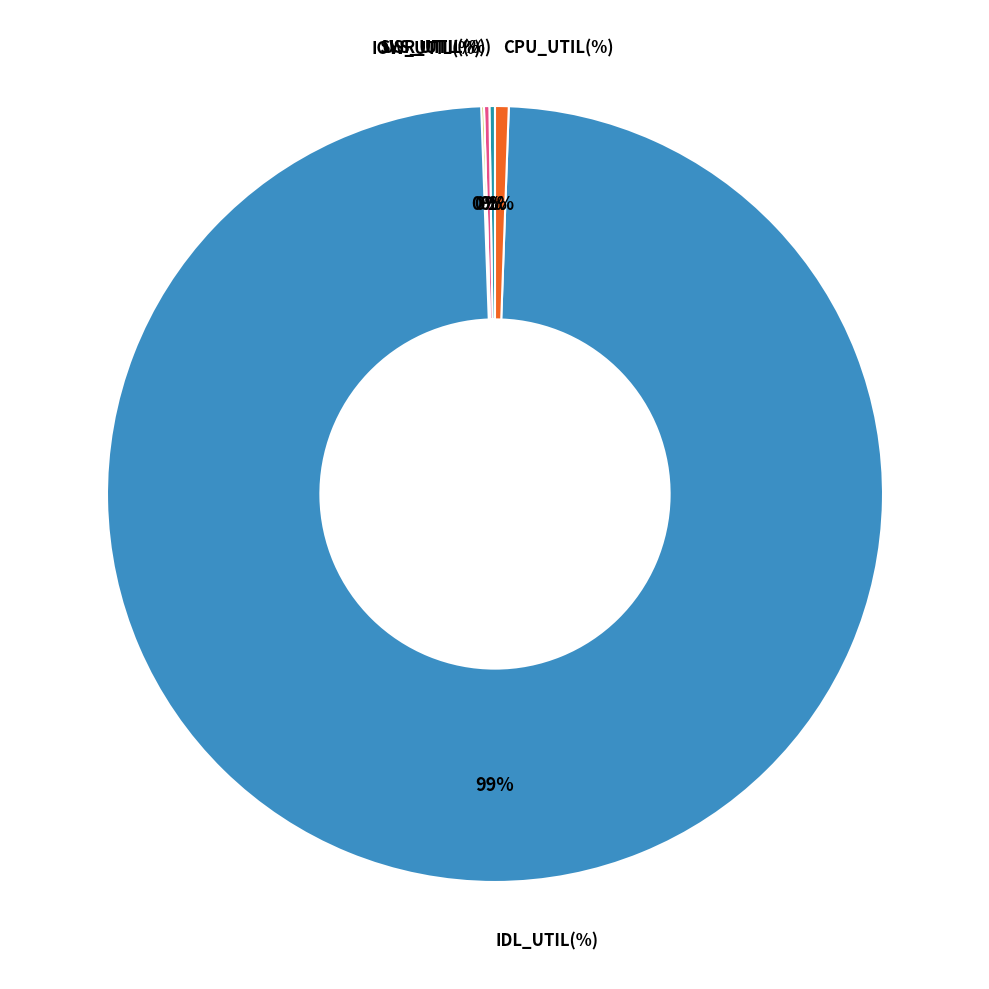

Which category has the biggest portion of the pie?

IDL_UTIL(%)